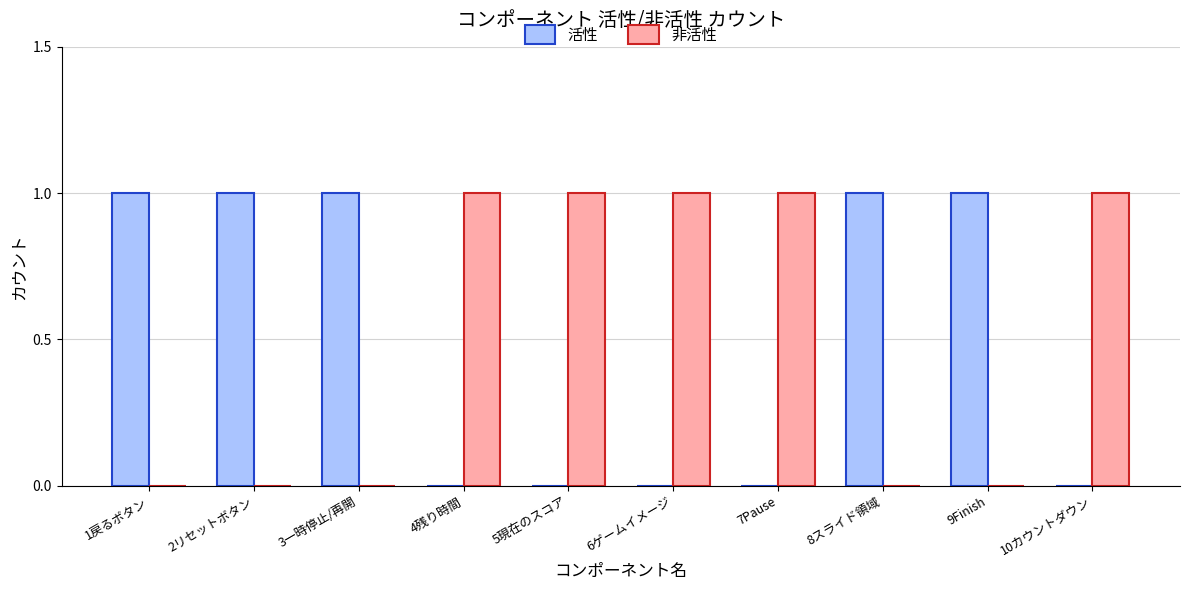

What is the sum of all 非活性 values?

5